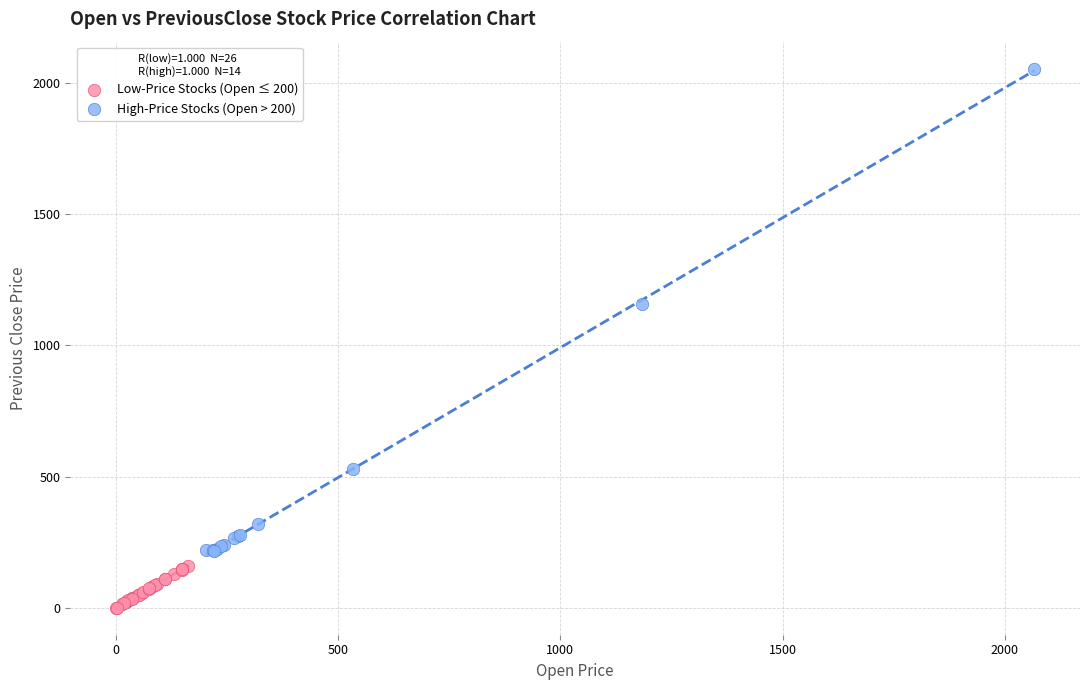

Which series has the widest spread of Y values?

High-Price Stocks (Open > 200)